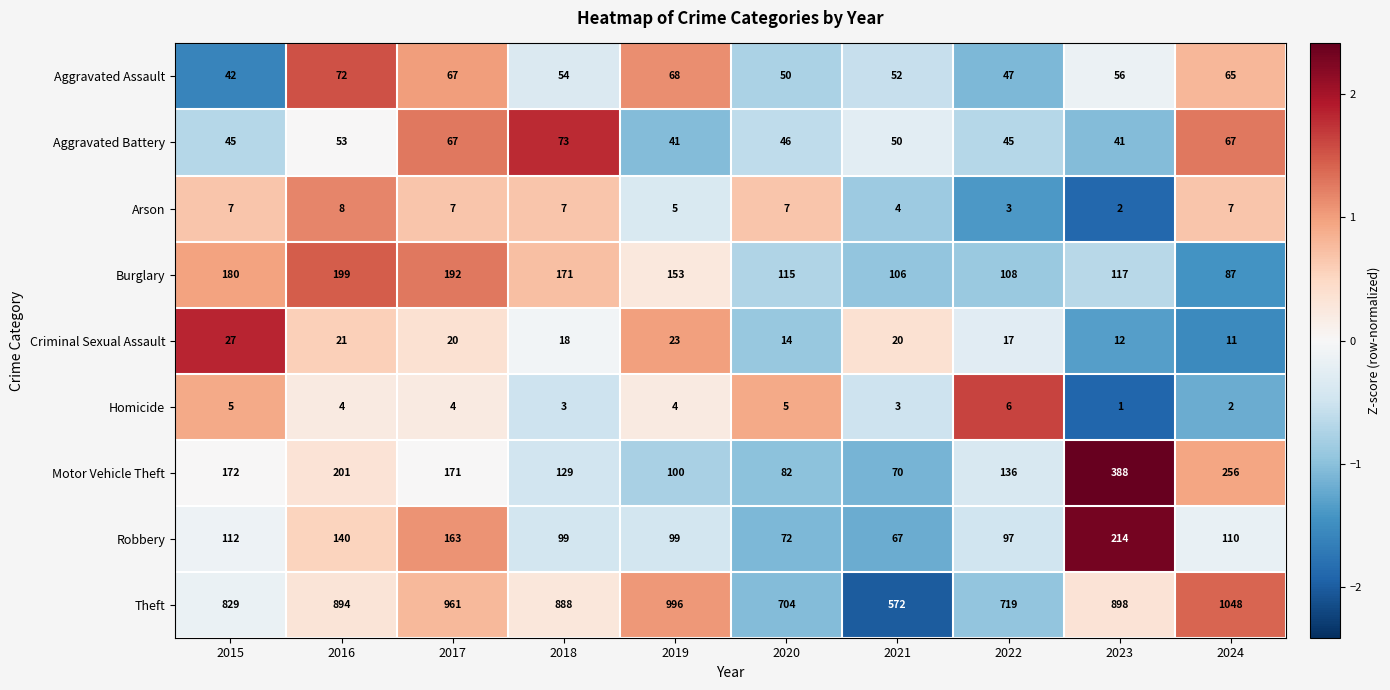

What is the approximate value of Robbery at 2018?

99